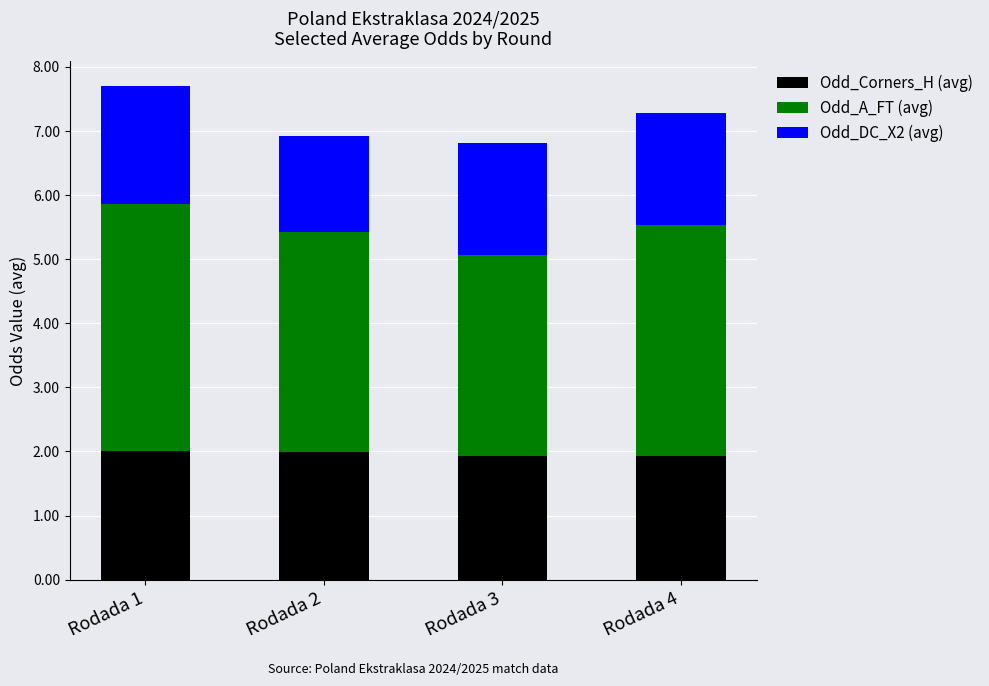

What is the total value across all series at Rodada 4?

7.3